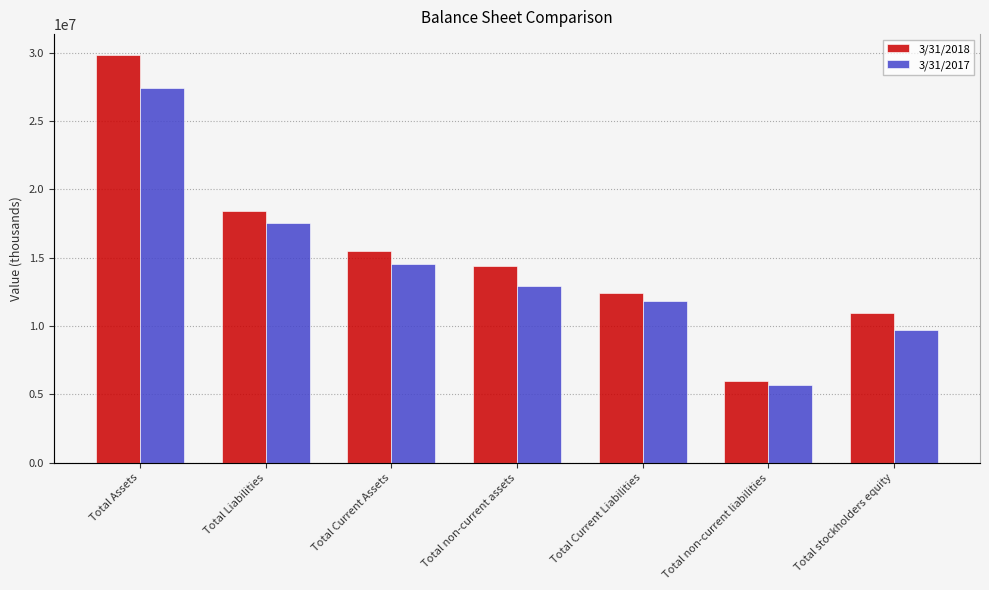

What is the label of the 5th bar from the right?

Total Current Assets